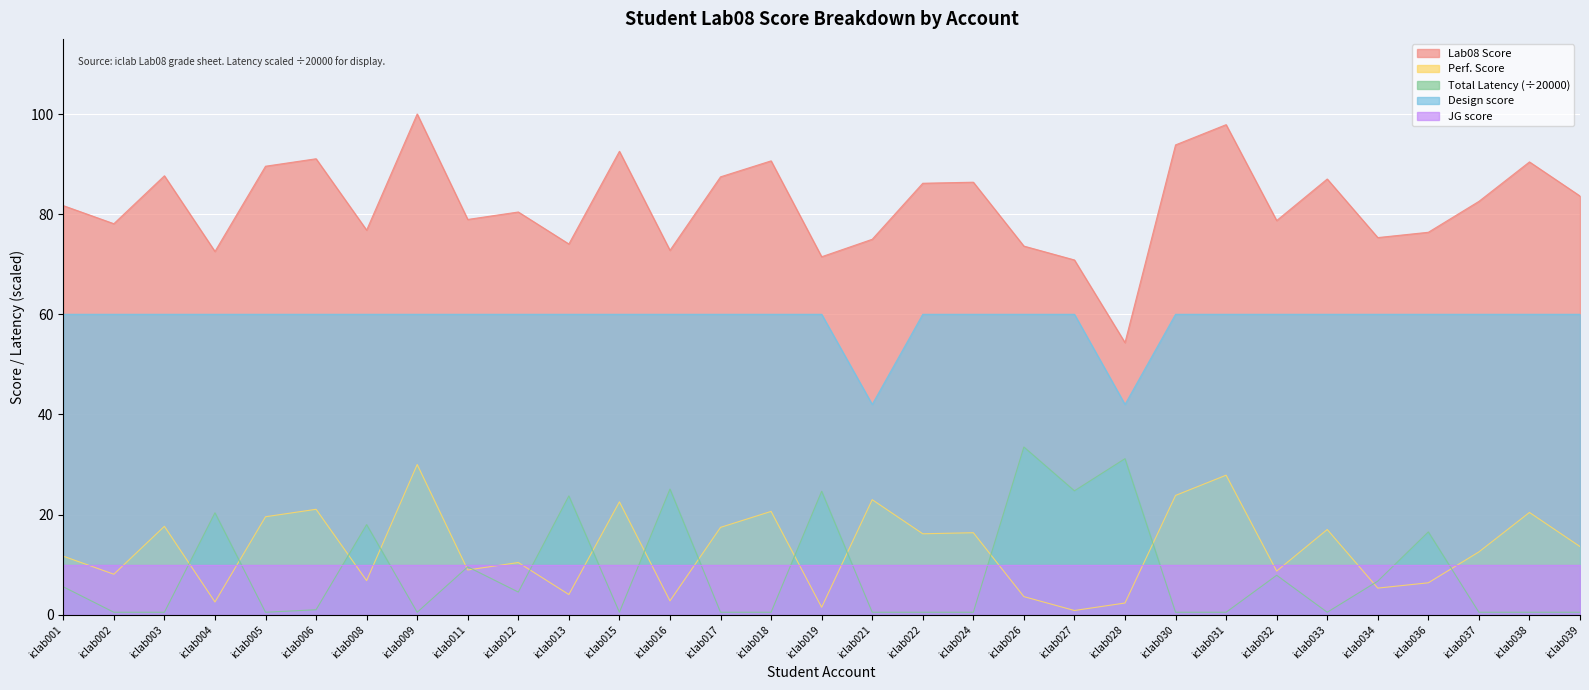

At which label does Lab08 Score reach its minimum?

iclab028